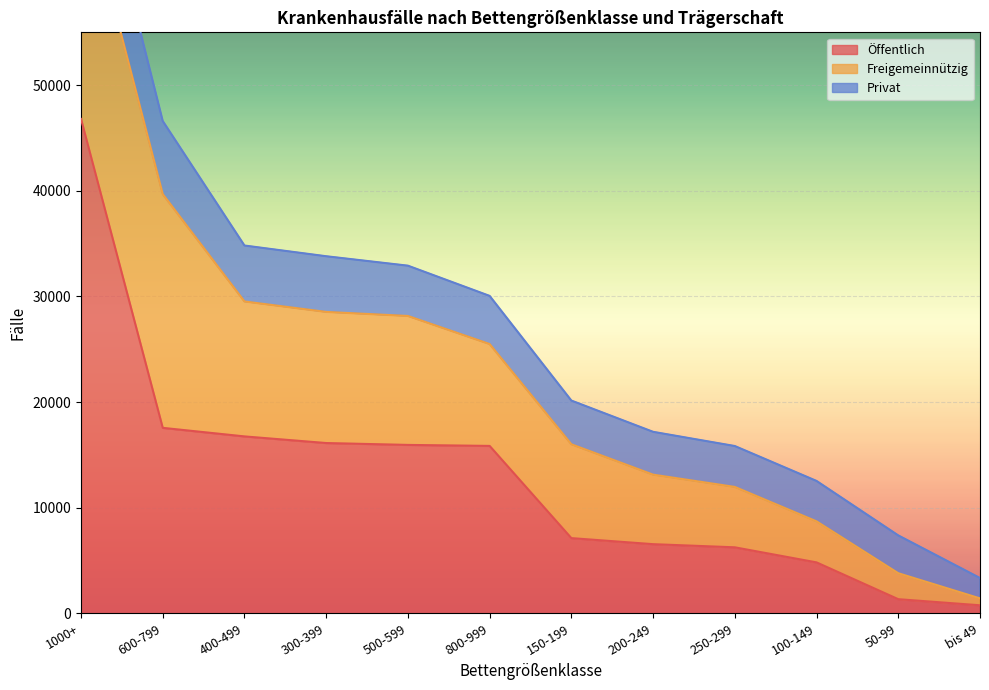

Count the number of categories in the chart.

12